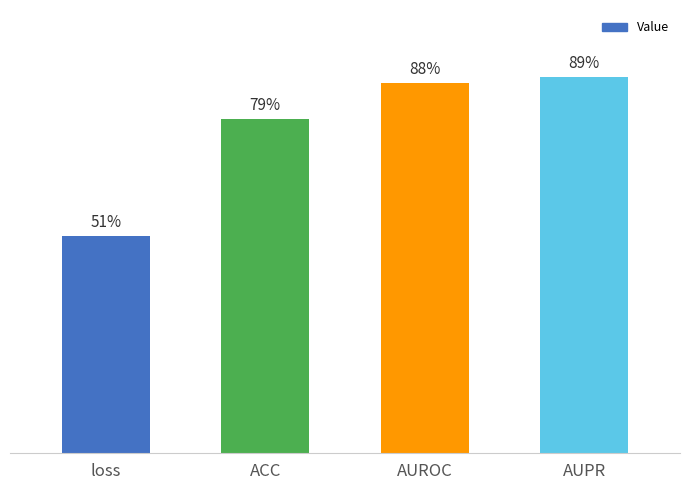

Are the bars horizontal?

No